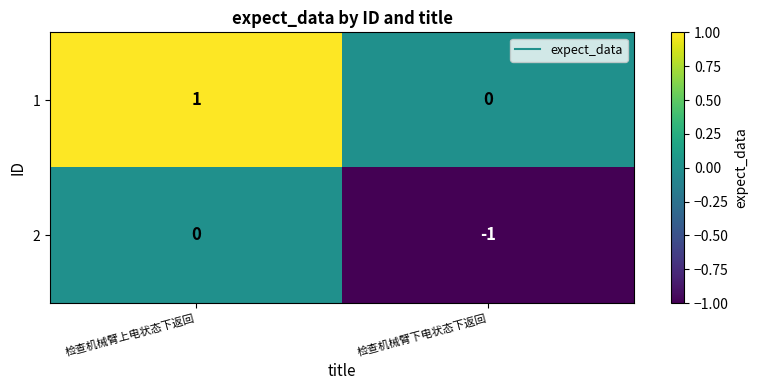

Reading right to left, what are all the values shown in this chart?

1: 检查机械臂下电状态下返回=0	检查机械臂上电状态下返回=1
2: 检查机械臂下电状态下返回=-1	检查机械臂上电状态下返回=0